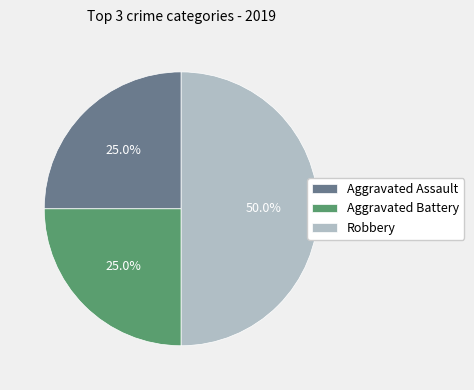

What percentage is the Aggravated Assault slice, to the nearest percent?

25%